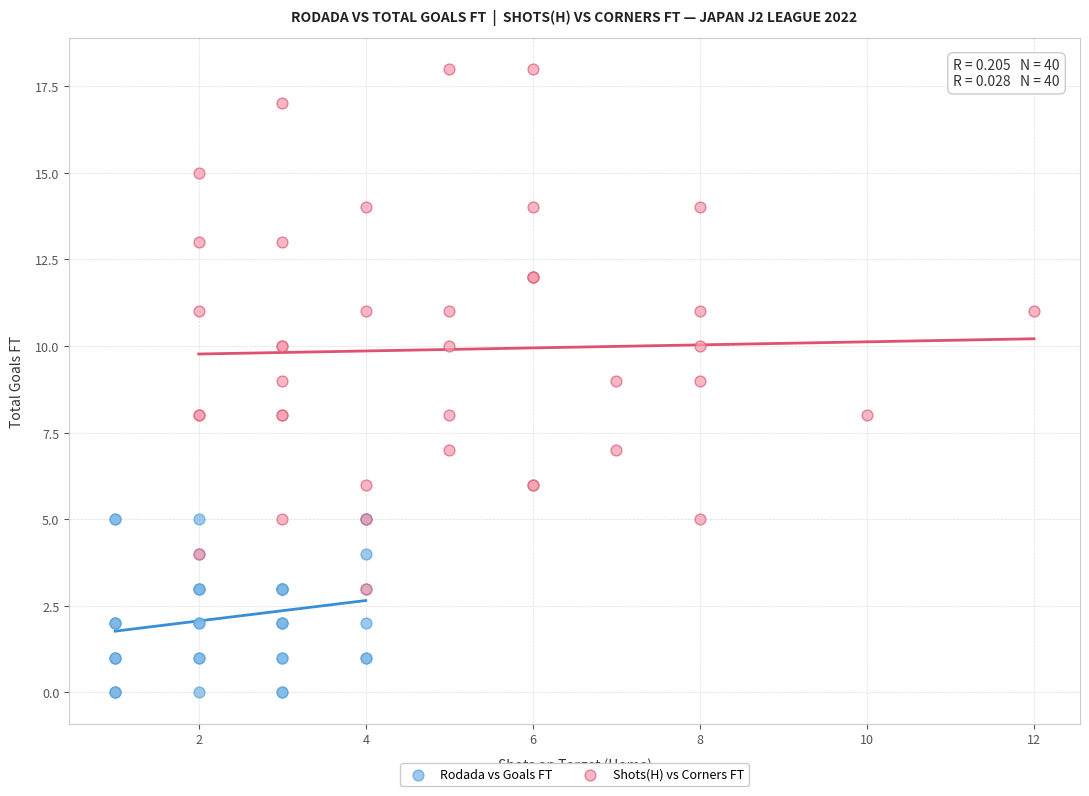

What are all the series names shown in the legend?

Rodada vs Goals FT, Shots(H) vs Corners FT